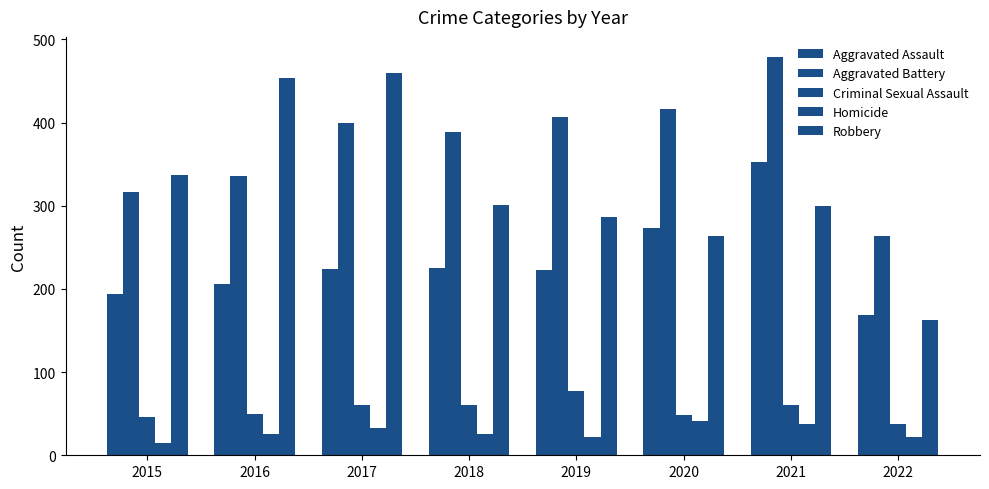

Are the bars horizontal?

No